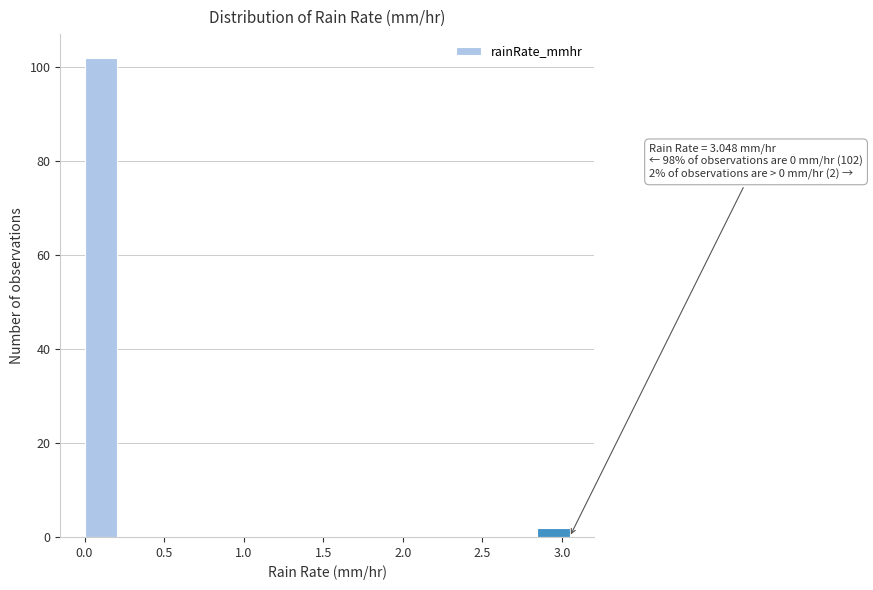

Which range on the x-axis has the tallest bar?

0.00 to 0.20